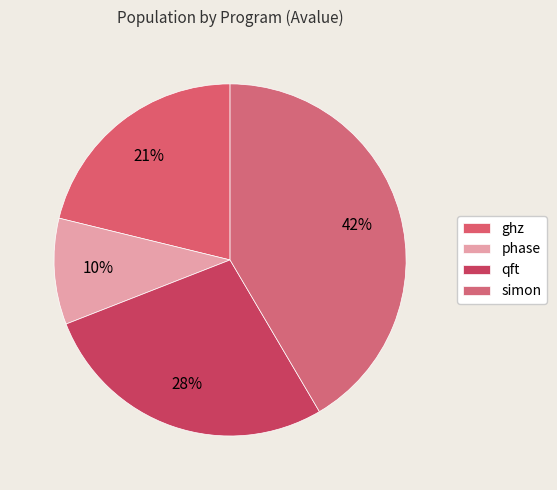

What portion of the pie excludes phase?

90.3%